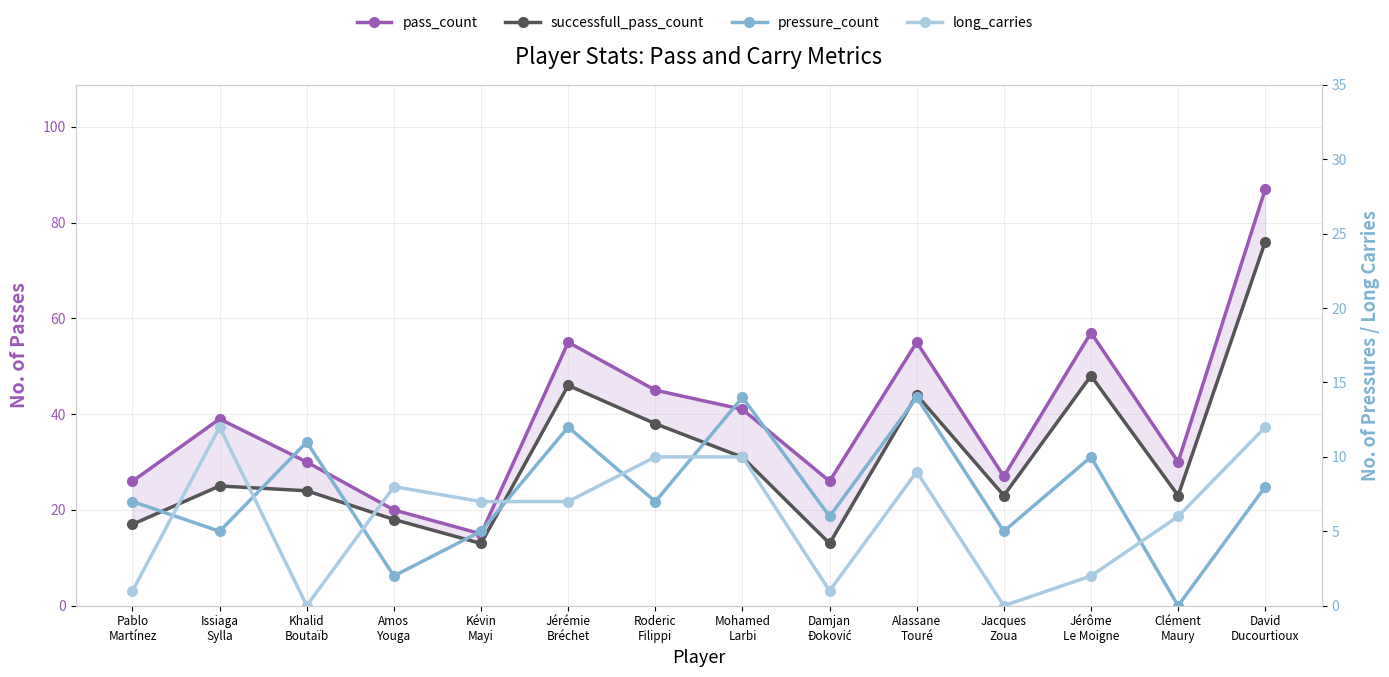

What is the average value of the pressure_count series?

8